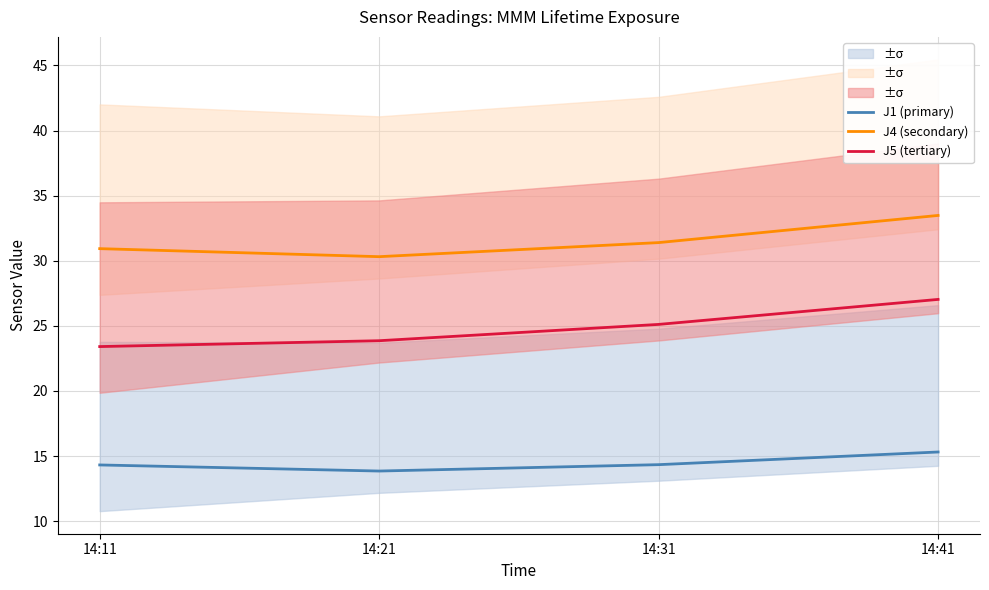

The value of J5 (tertiary) at 14:11 is 23.4. True or false?

True